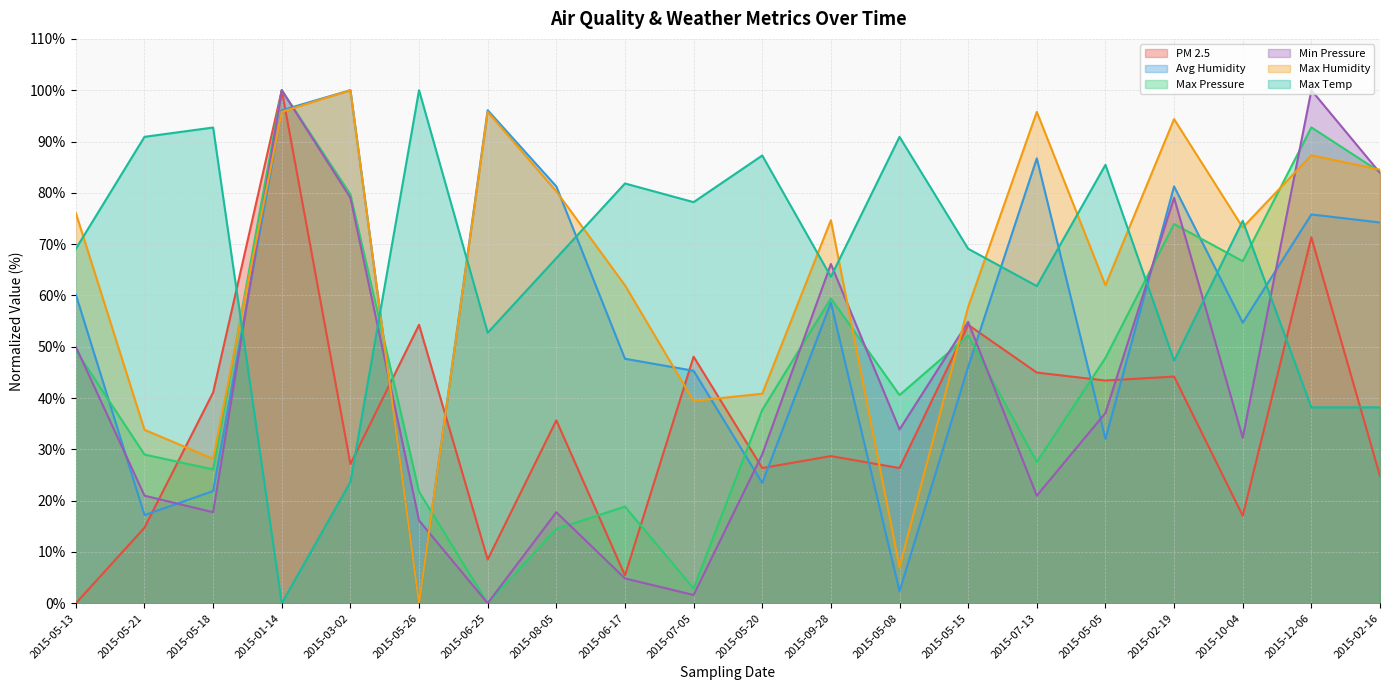

Between 2015-05-13 and 2015-05-20, which series saw the biggest shift?

Avg Humidity